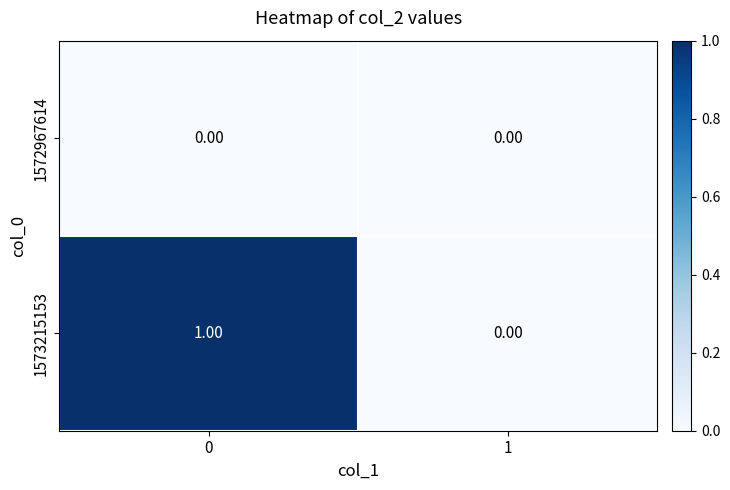

Rank the series by their maximum value, from highest to lowest.

1573215153, 1572967614